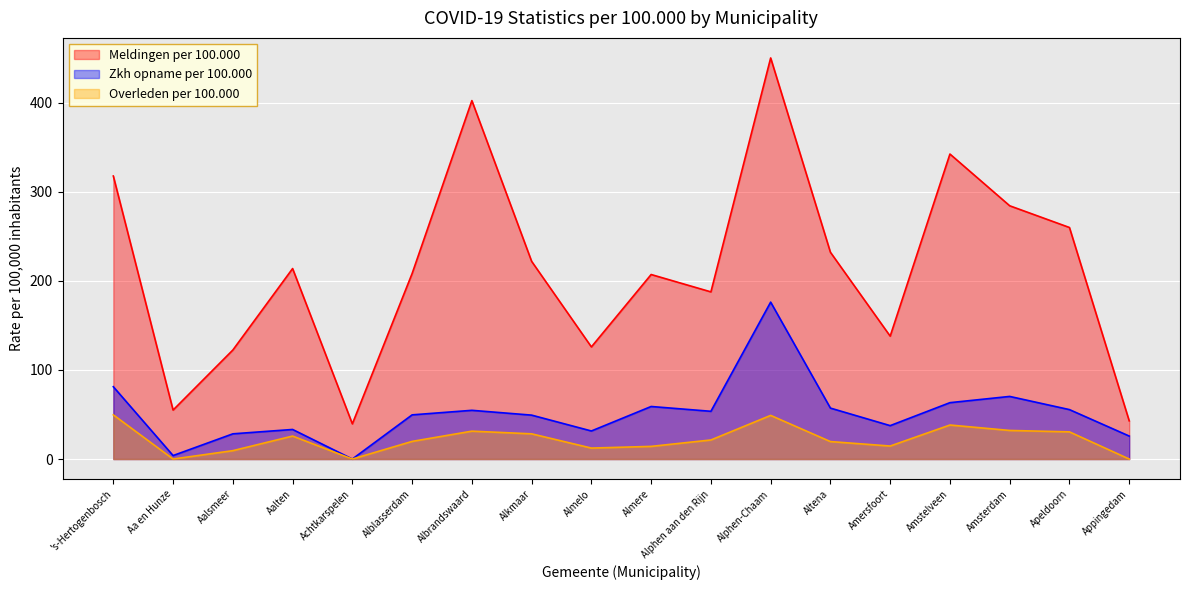

What is the total value across all series at Amsterdam?

386.8